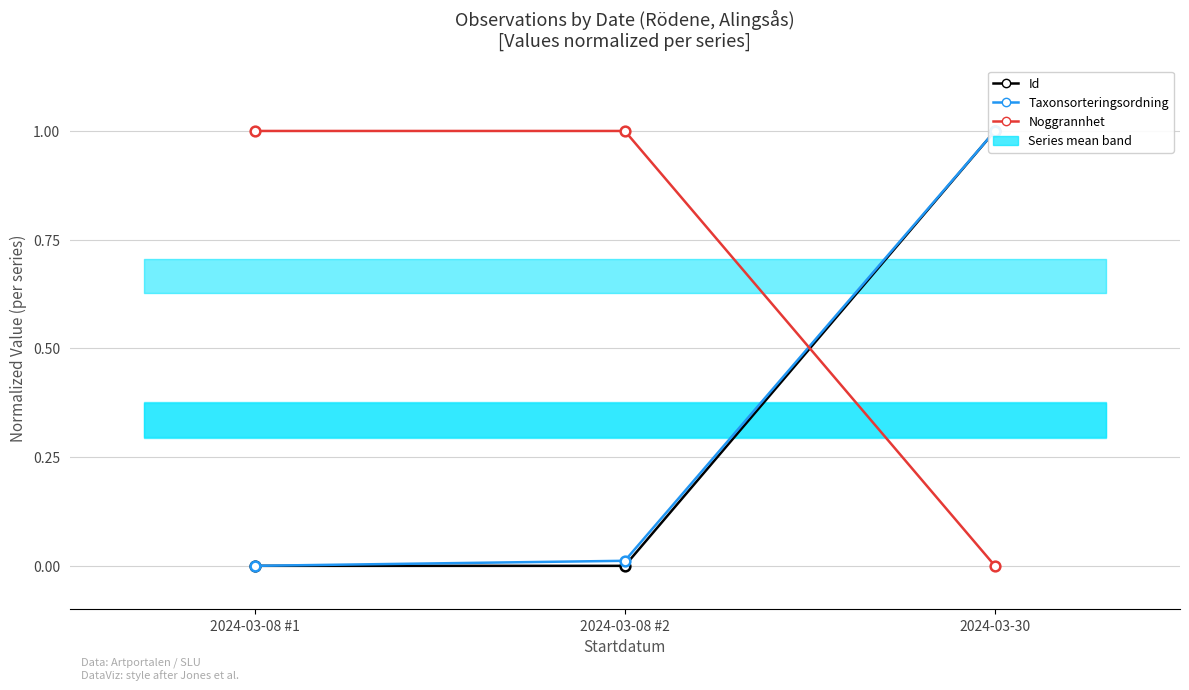

Reading left to right, transcribe all the data shown in this chart.

Id: 0.0	0.0	1.0
Taxonsorteringsordning: 0.0	0.0	1.0
Noggrannhet: 1.0	1.0	0.0